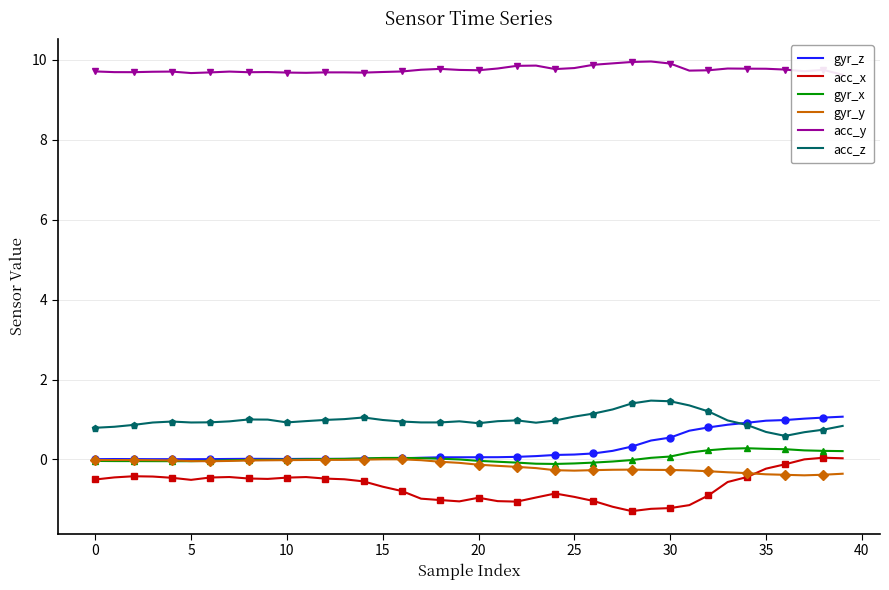

What is the label of the 20th point from the left?

19